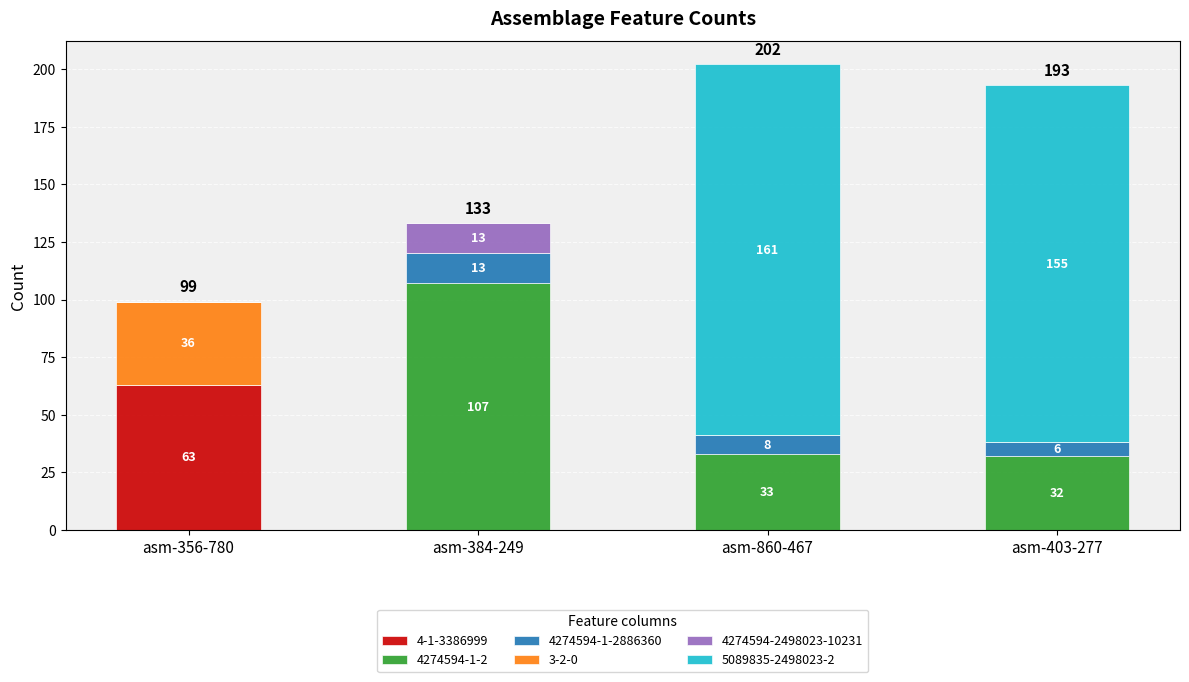

At which category is the sum across all series the highest?

asm-860-467